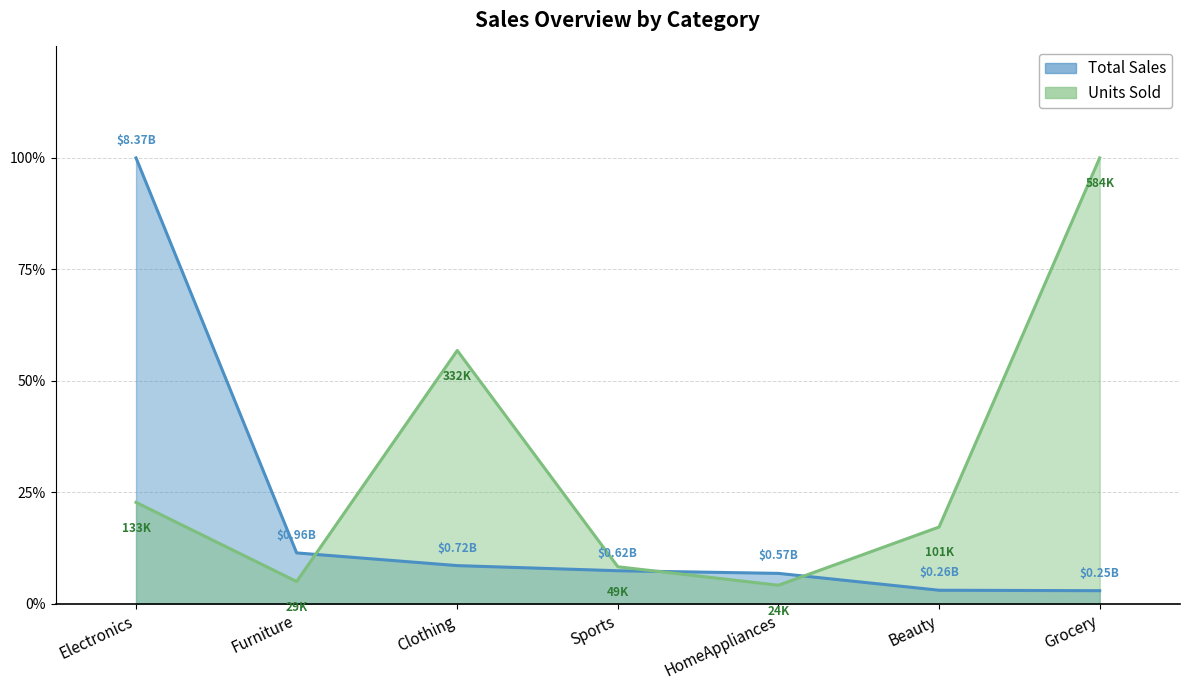

True or false: Total Sales has more than 1 points higher than both neighbors.

False